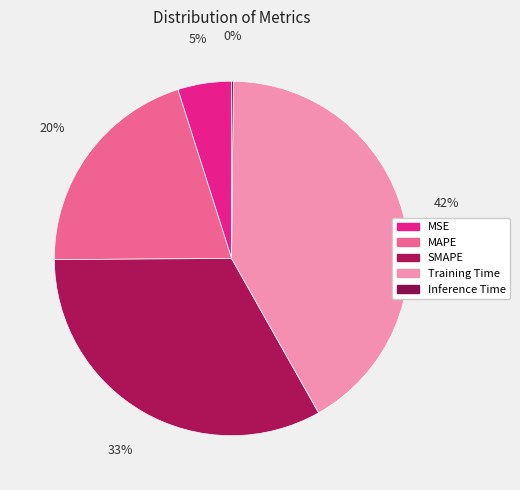

Which slice is the largest?

Training Time